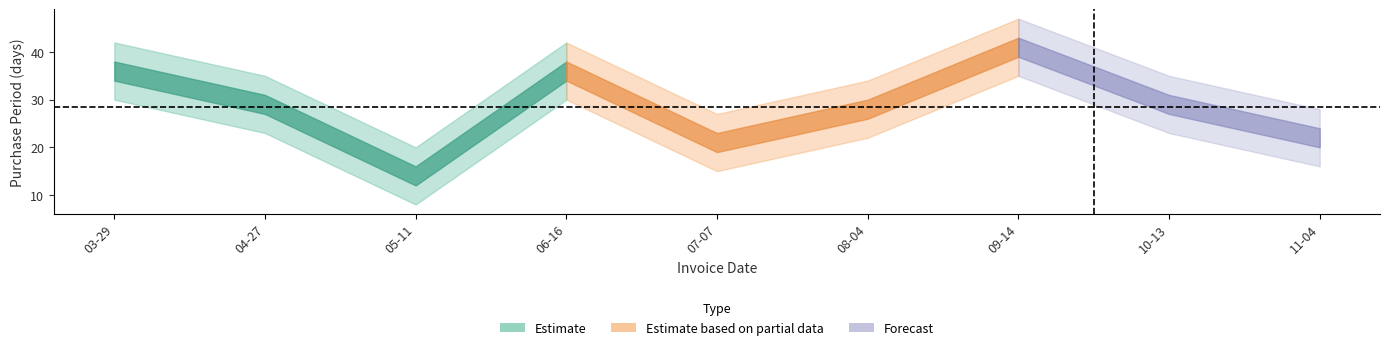

What is the value of the 4th point from the left?

36